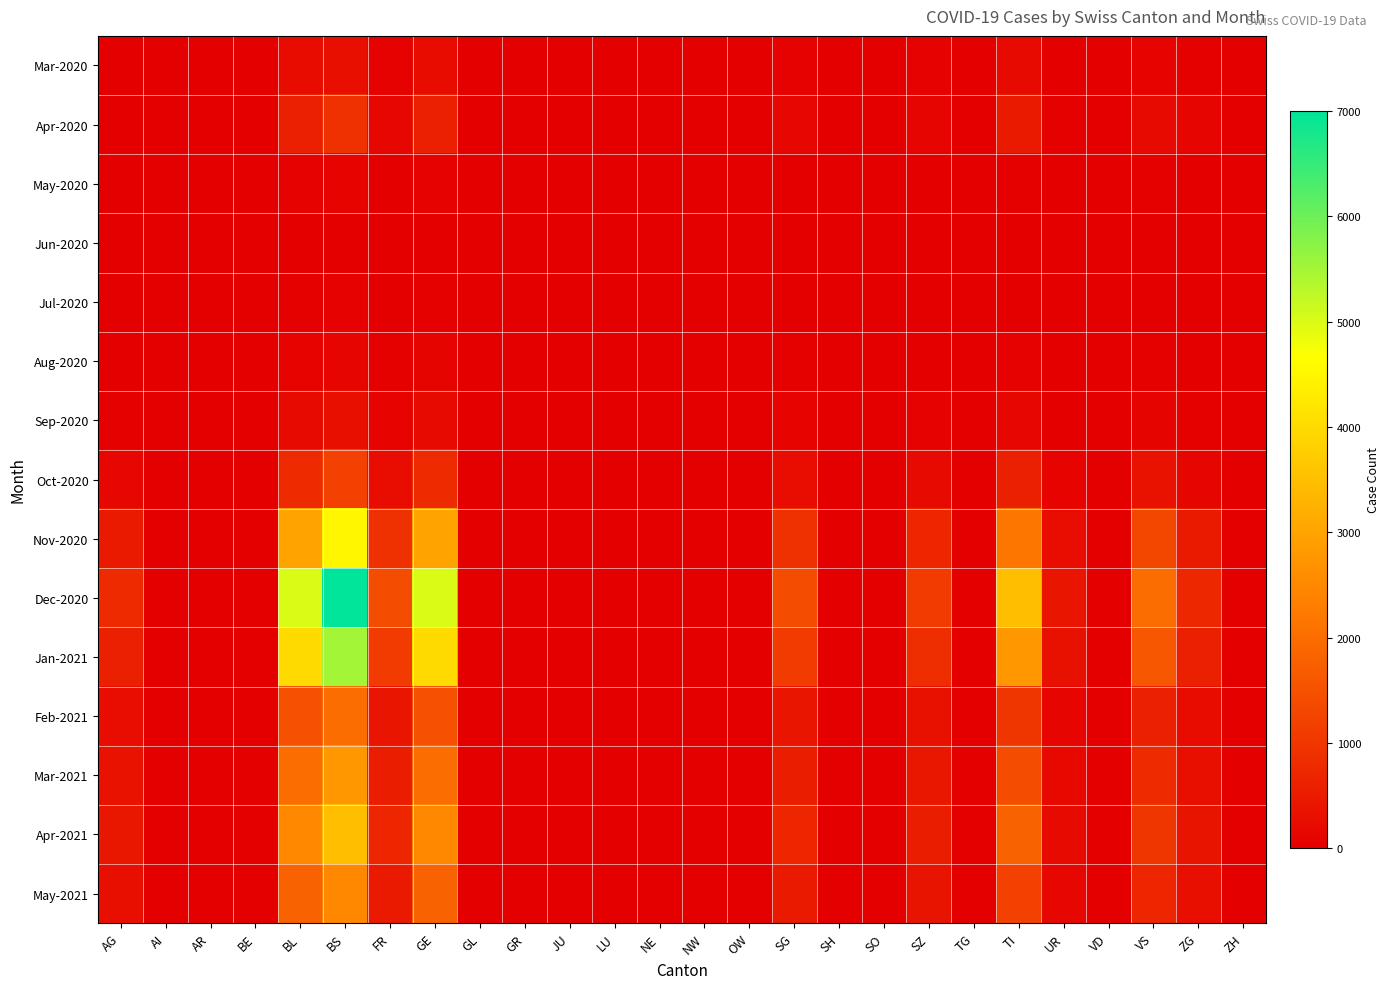

Reading left to right, what are all the values shown in this chart?

Mar-2020: AG=3	AI=14	AR=2	BE=0	BL=242	BS=292	FR=46	GE=241	GL=0	GR=0	JU=0	LU=0	NE=0	NW=0	OW=0	SG=50	SH=0	SO=0	SZ=48	TG=0	TI=202	UR=11	VD=0	VS=81	ZG=39	ZH=0
Apr-2020: AG=0	AI=0	AR=0	BE=0	BL=600	BS=900	FR=150	GE=600	GL=0	GR=0	JU=0	LU=0	NE=0	NW=0	OW=0	SG=150	SH=0	SO=0	SZ=120	TG=0	TI=500	UR=40	VD=0	VS=200	ZG=100	ZH=0
May-2020: AG=0	AI=0	AR=0	BE=0	BL=50	BS=80	FR=20	GE=60	GL=0	GR=0	JU=0	LU=0	NE=0	NW=0	OW=0	SG=20	SH=0	SO=0	SZ=15	TG=0	TI=40	UR=5	VD=0	VS=30	ZG=10	ZH=0
Jun-2020: AG=0	AI=0	AR=0	BE=0	BL=10	BS=15	FR=5	GE=10	GL=0	GR=0	JU=0	LU=0	NE=0	NW=0	OW=0	SG=5	SH=0	SO=0	SZ=3	TG=0	TI=8	UR=1	VD=0	VS=5	ZG=2	ZH=0
Jul-2020: AG=5	AI=0	AR=0	BE=0	BL=30	BS=50	FR=10	GE=30	GL=0	GR=0	JU=0	LU=0	NE=0	NW=0	OW=0	SG=10	SH=0	SO=0	SZ=8	TG=0	TI=20	UR=2	VD=0	VS=15	ZG=5	ZH=0
Aug-2020: AG=20	AI=0	AR=0	BE=0	BL=80	BS=120	FR=30	GE=90	GL=0	GR=0	JU=0	LU=0	NE=0	NW=0	OW=0	SG=30	SH=0	SO=0	SZ=25	TG=0	TI=60	UR=8	VD=0	VS=40	ZG=15	ZH=0
Sep-2020: AG=40	AI=0	AR=0	BE=0	BL=200	BS=300	FR=70	GE=200	GL=0	GR=0	JU=0	LU=0	NE=0	NW=0	OW=0	SG=70	SH=0	SO=0	SZ=55	TG=0	TI=150	UR=18	VD=0	VS=90	ZG=35	ZH=0
Oct-2020: AG=150	AI=0	AR=0	BE=0	BL=800	BS=1200	FR=250	GE=800	GL=0	GR=0	JU=0	LU=0	NE=0	NW=0	OW=0	SG=250	SH=0	SO=0	SZ=200	TG=0	TI=600	UR=70	VD=0	VS=350	ZG=130	ZH=0
Nov-2020: AG=500	AI=0	AR=0	BE=0	BL=3000	BS=4500	FR=900	GE=3000	GL=0	GR=0	JU=0	LU=0	NE=0	NW=0	OW=0	SG=900	SH=0	SO=0	SZ=700	TG=0	TI=2200	UR=250	VD=0	VS=1300	ZG=480	ZH=0
Dec-2020: AG=800	AI=0	AR=0	BE=0	BL=5000	BS=7000	FR=1400	GE=5000	GL=0	GR=0	JU=0	LU=0	NE=0	NW=0	OW=0	SG=1400	SH=0	SO=0	SZ=1100	TG=0	TI=3500	UR=400	VD=0	VS=2000	ZG=750	ZH=0
Jan-2021: AG=600	AI=0	AR=0	BE=0	BL=4000	BS=5500	FR=1100	GE=4000	GL=0	GR=0	JU=0	LU=0	NE=0	NW=0	OW=0	SG=1100	SH=0	SO=0	SZ=850	TG=0	TI=2800	UR=320	VD=0	VS=1600	ZG=600	ZH=0
Feb-2021: AG=250	AI=0	AR=0	BE=0	BL=1500	BS=2000	FR=400	GE=1500	GL=0	GR=0	JU=0	LU=0	NE=0	NW=0	OW=0	SG=400	SH=0	SO=0	SZ=320	TG=0	TI=1000	UR=120	VD=0	VS=600	ZG=220	ZH=0
Mar-2021: AG=350	AI=0	AR=0	BE=0	BL=2000	BS=2800	FR=550	GE=2000	GL=0	GR=0	JU=0	LU=0	NE=0	NW=0	OW=0	SG=550	SH=0	SO=0	SZ=430	TG=0	TI=1400	UR=160	VD=0	VS=800	ZG=300	ZH=0
Apr-2021: AG=450	AI=0	AR=0	BE=0	BL=2500	BS=3500	FR=700	GE=2500	GL=0	GR=0	JU=0	LU=0	NE=0	NW=0	OW=0	SG=700	SH=0	SO=0	SZ=550	TG=0	TI=1800	UR=200	VD=0	VS=1000	ZG=380	ZH=0
May-2021: AG=300	AI=0	AR=0	BE=0	BL=1800	BS=2500	FR=500	GE=1800	GL=0	GR=0	JU=0	LU=0	NE=0	NW=0	OW=0	SG=500	SH=0	SO=0	SZ=390	TG=0	TI=1200	UR=140	VD=0	VS=700	ZG=260	ZH=0